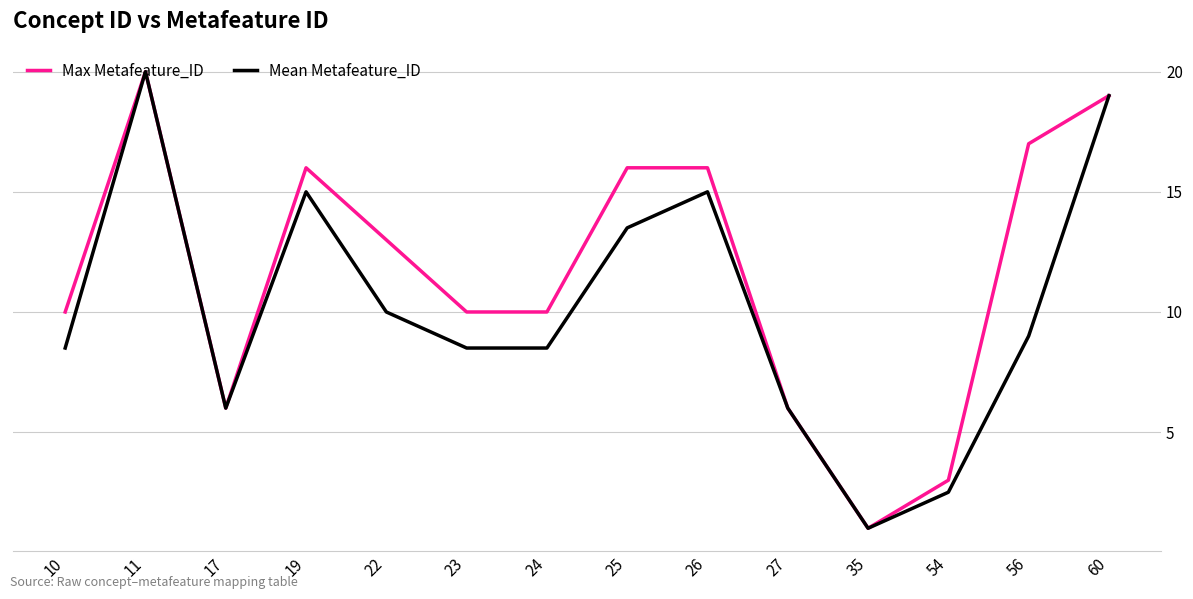

What is the approximate value of Mean Metafeature_ID at 23?

8.5